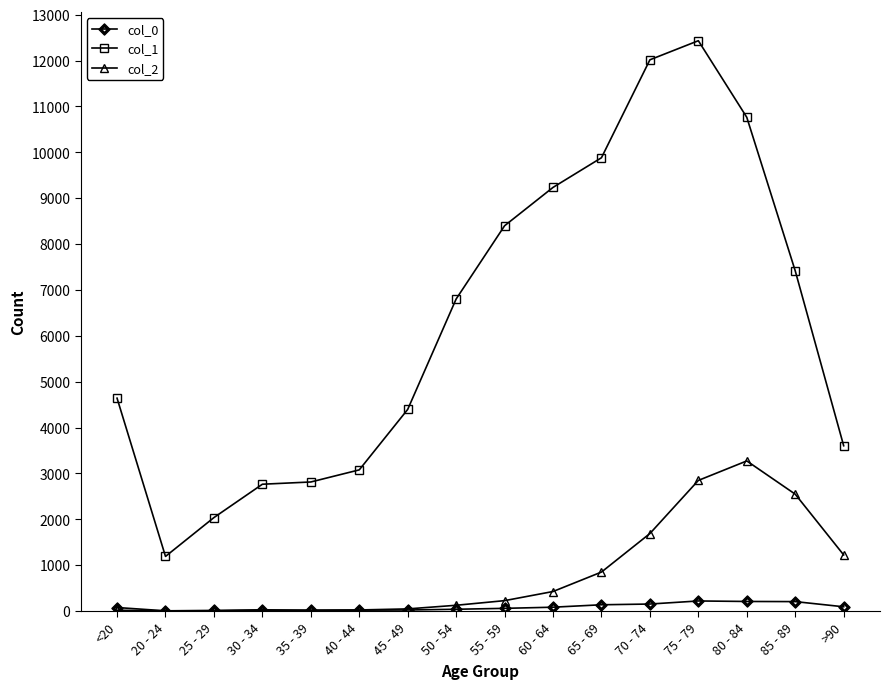

What value does the col_0 series have at 65 - 69, to the nearest 5?

135